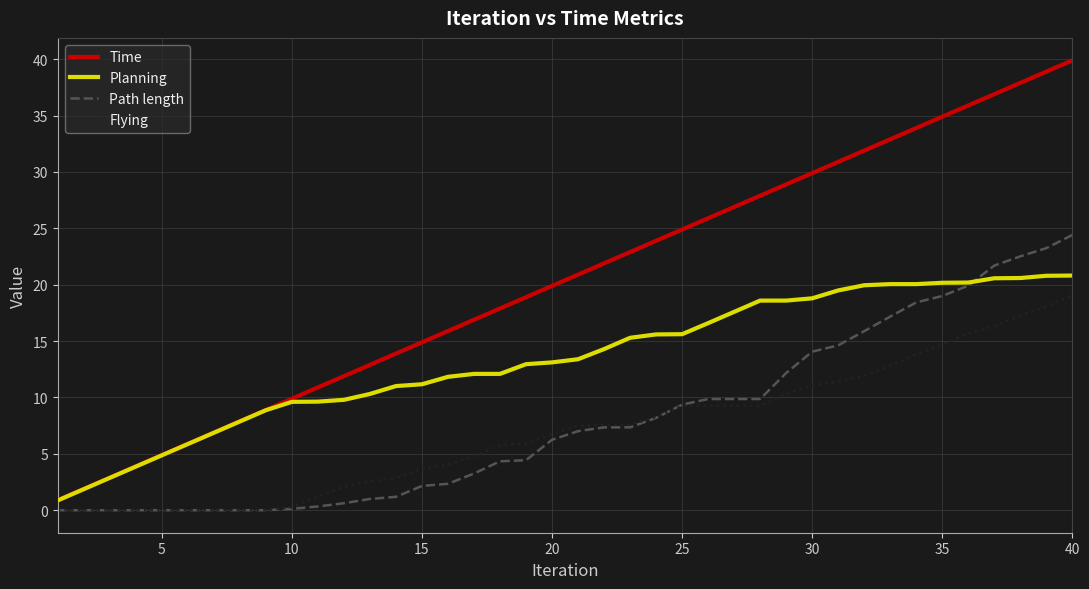

What is the maximum value shown in the chart?

39.9